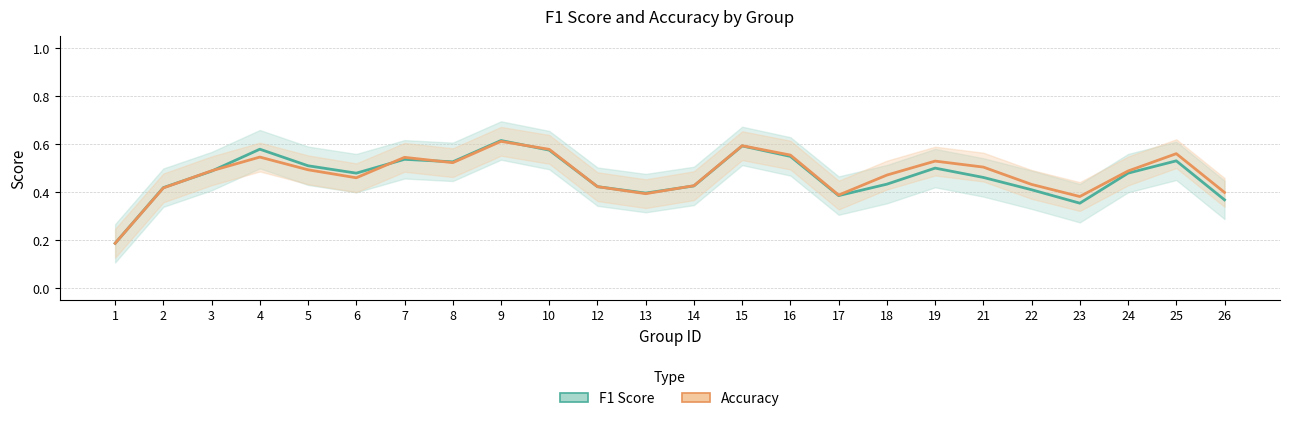

True or false: accuracy and f1 cross at least once.

True